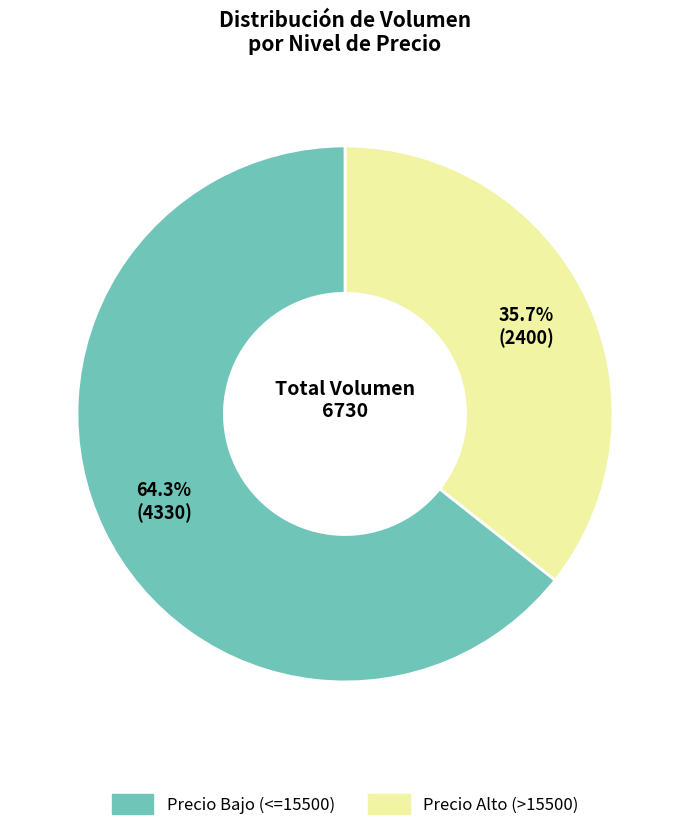

Count the number of slices in the pie.

2